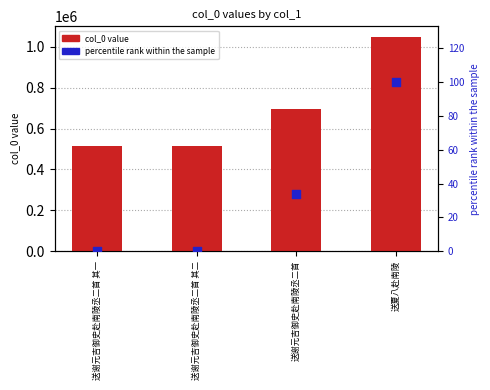

Which series has the largest Y range (max minus min)?

col_0